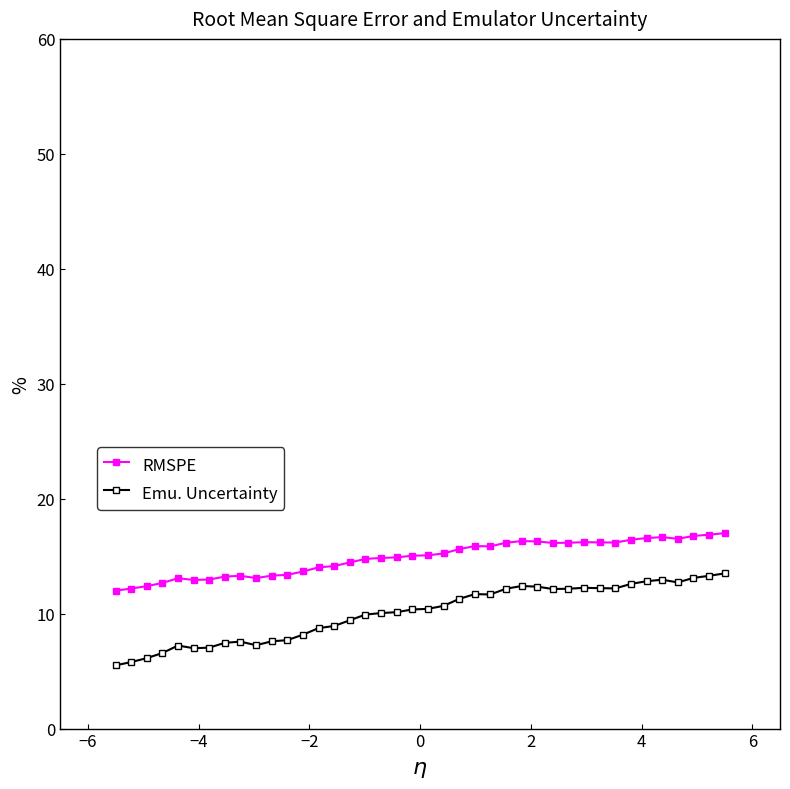

What is the minimum value shown in the chart?

5.5